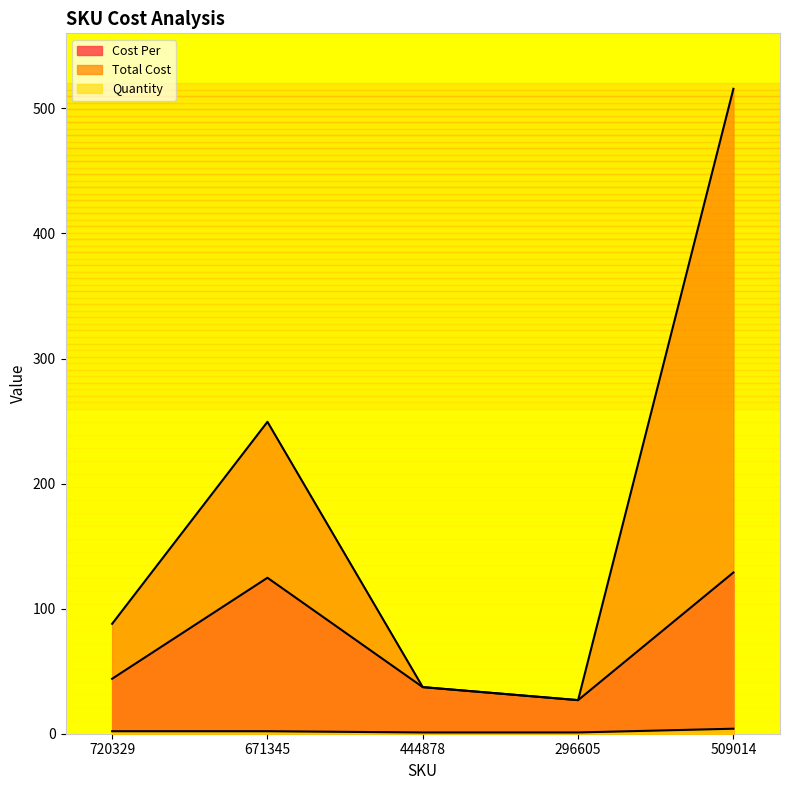

How many categories are shown in the chart?

5